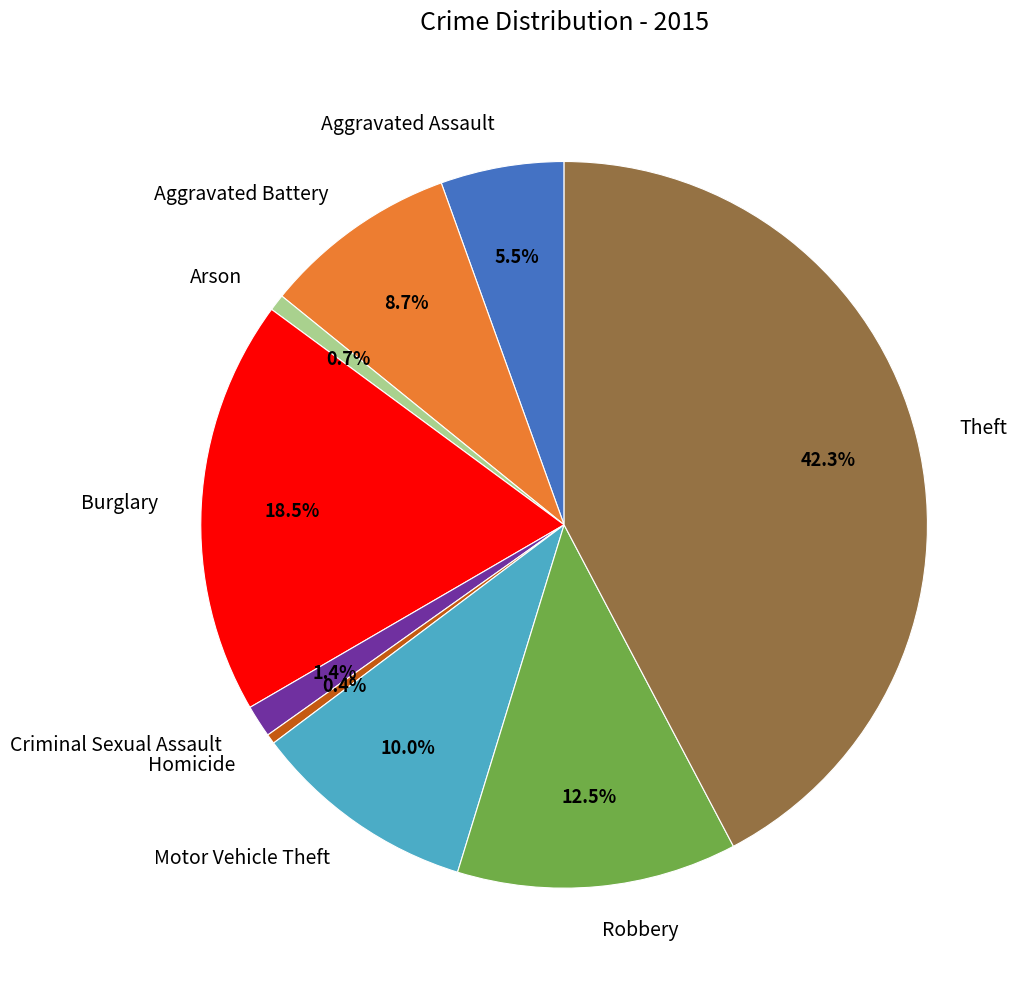

What percentage is NOT represented by Motor Vehicle Theft?

90.0%